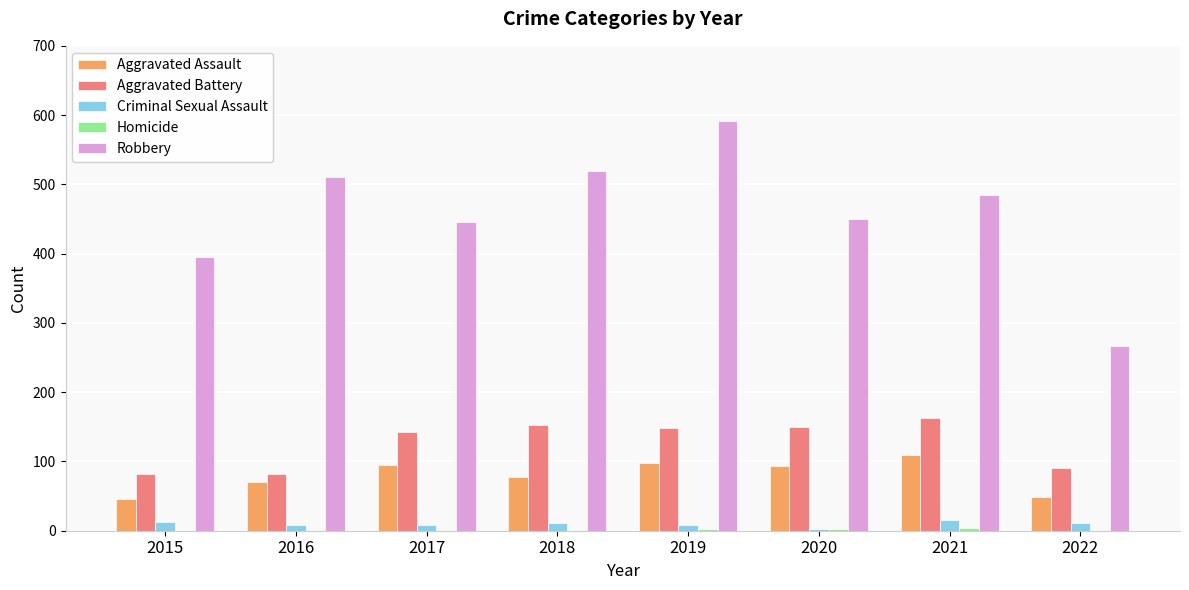

Which label corresponds to the largest value in the chart?

2019